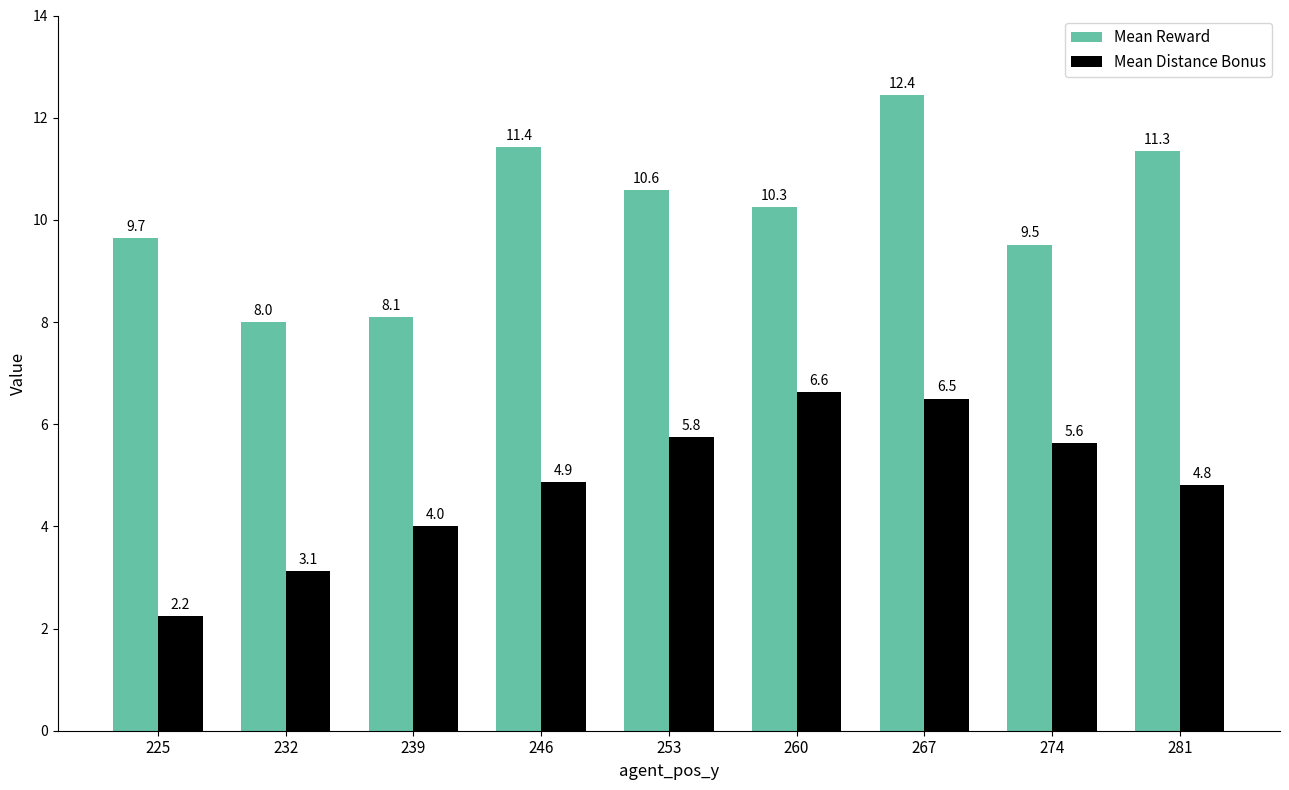

What is the maximum value for Mean Distance Bonus?

6.6